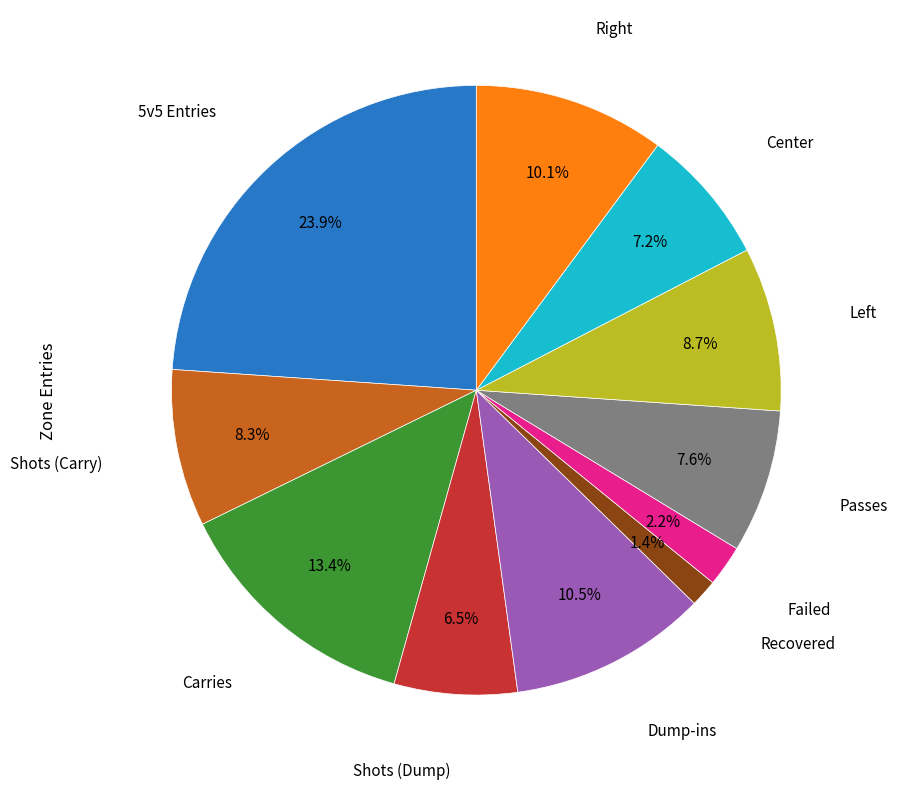

Is there any slice that represents more than half of the pie?

No